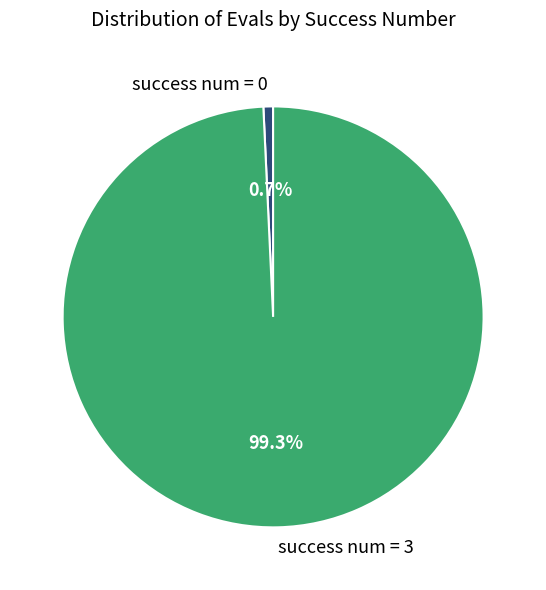

How many segments does this pie chart have?

2